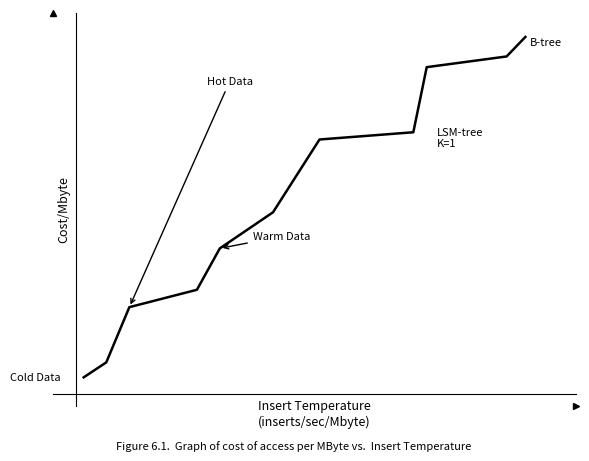

Is this an area chart (filled region under the line)?

No